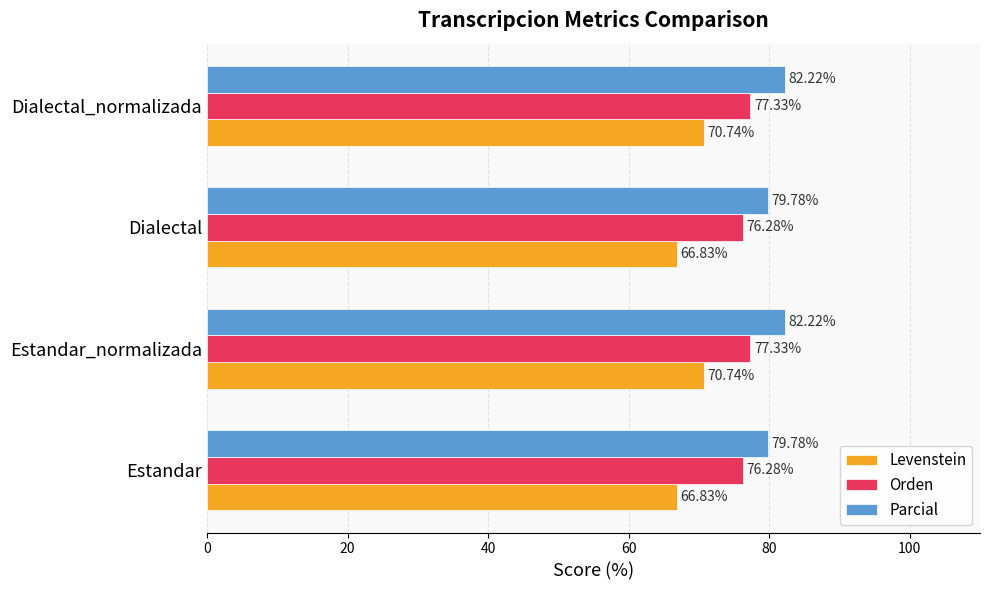

What is the spread (max minus min) of values at Estandar_normalizada?

11.5